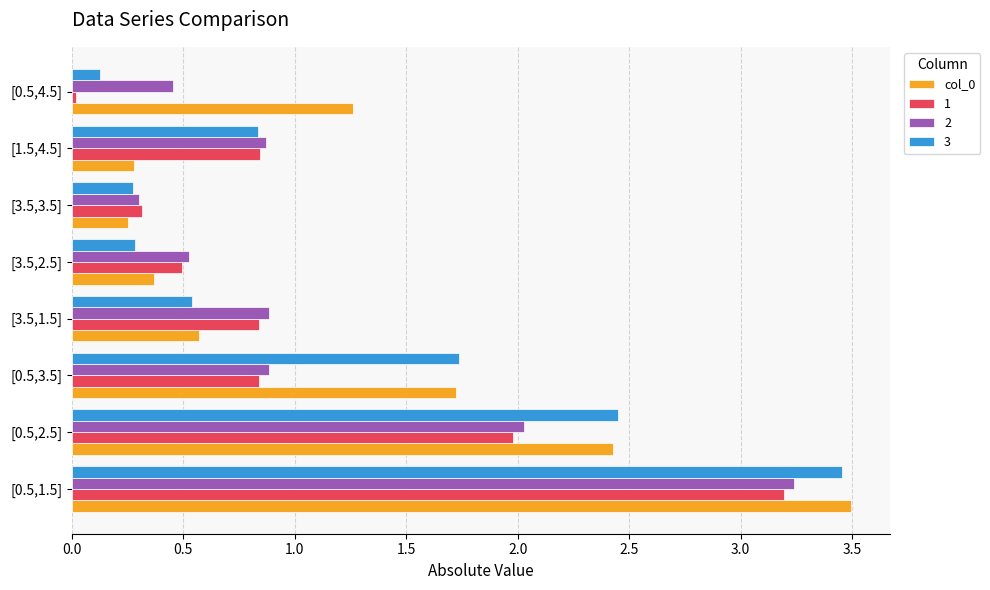

What is the sum of all col_0 values?

10.4